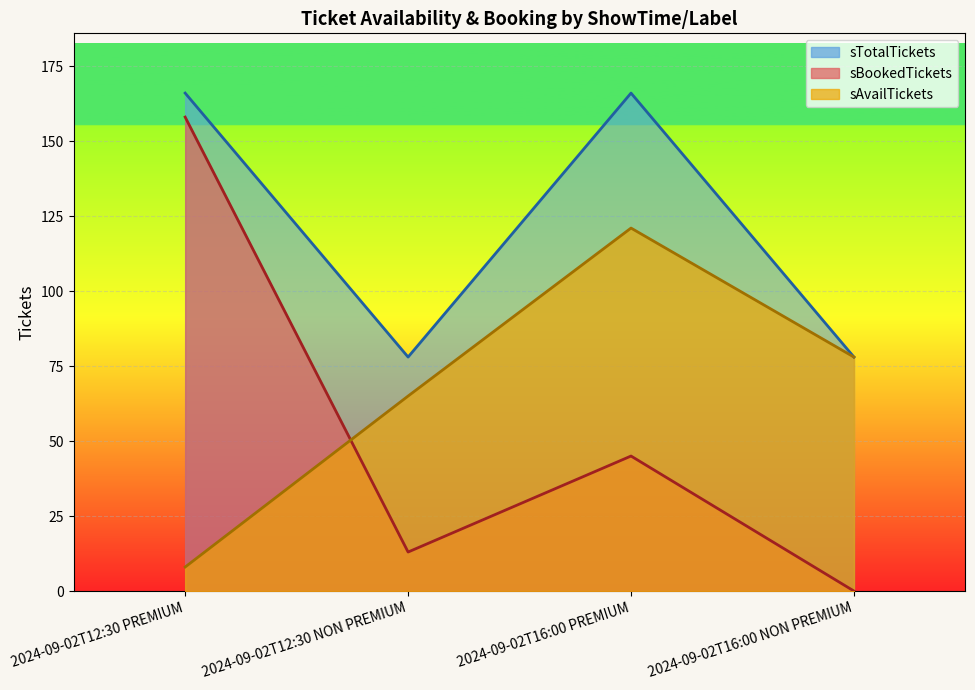

Where is sBookedTickets nearest to the value 79?

2024-09-02T16:00 PREMIUM